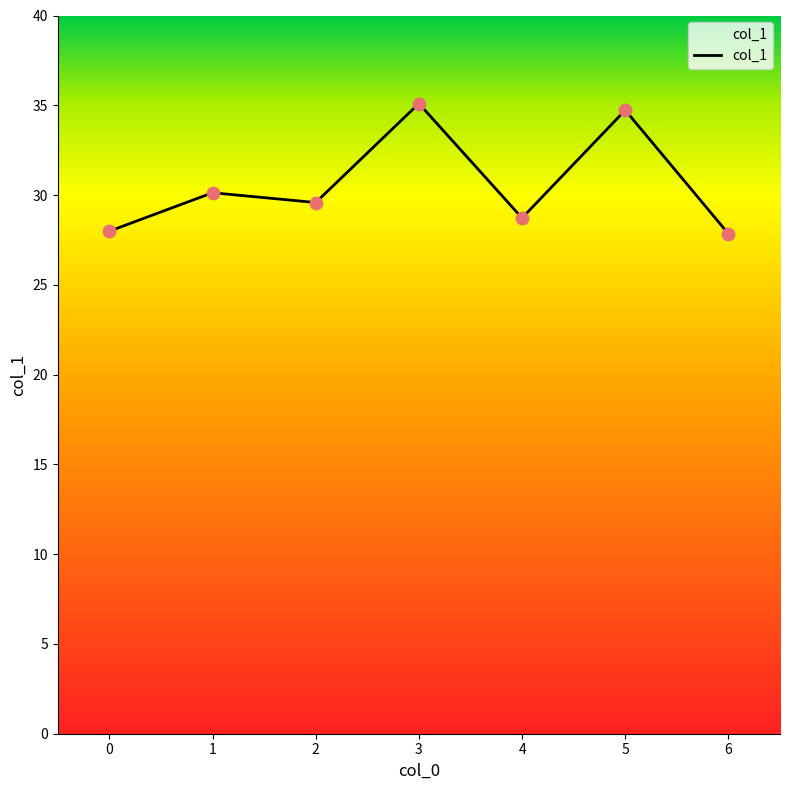

Between 6 and 3, which is larger?

3